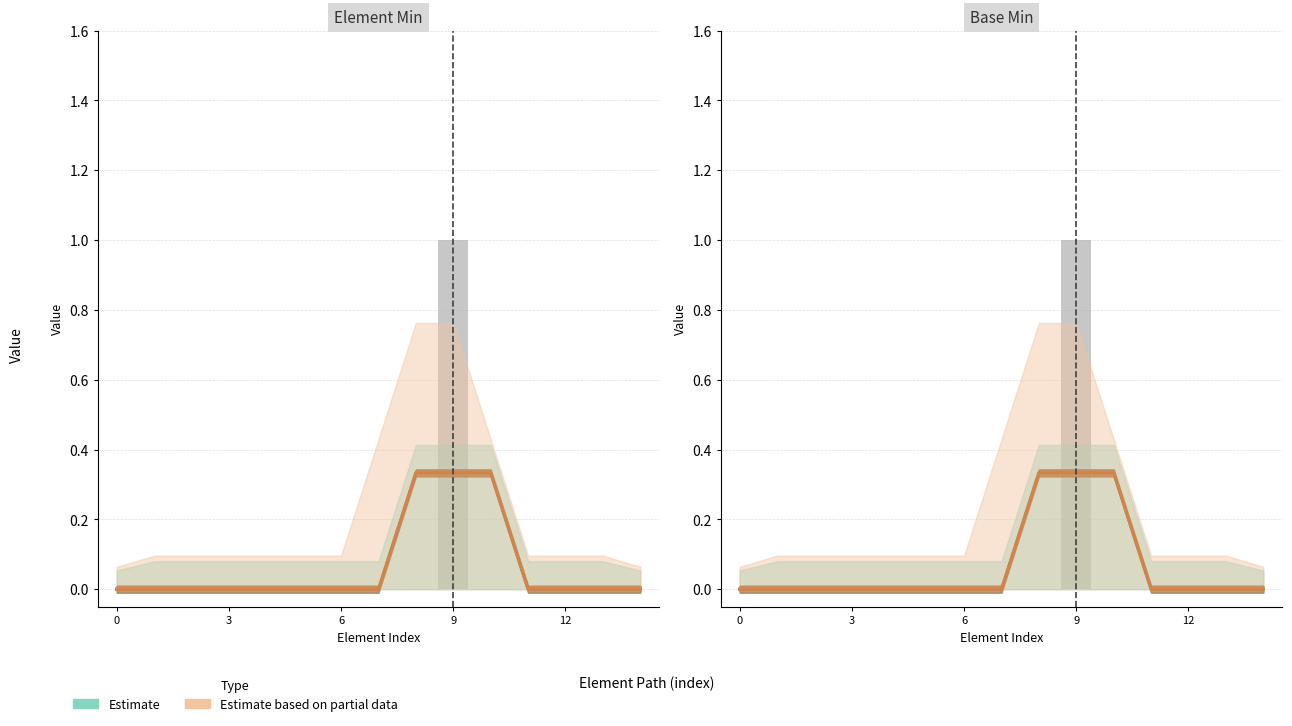

What is the greatest value displayed?

0.3